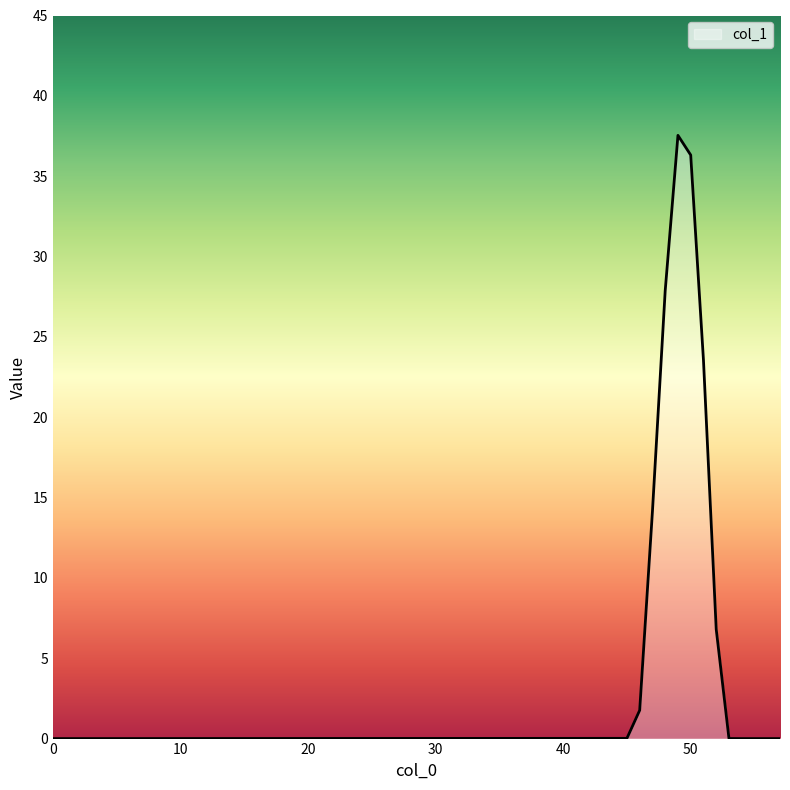

What is the difference between the maximum and minimum values?

37.5